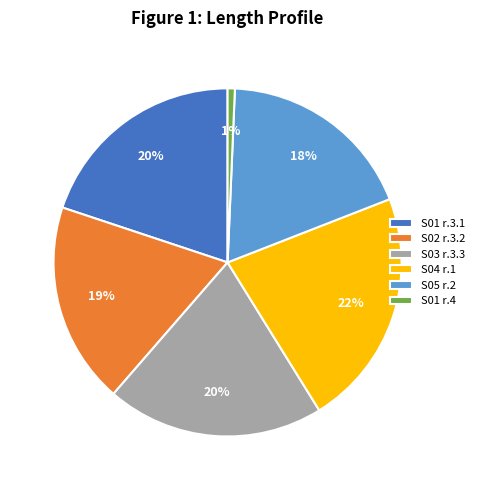

To the nearest percent, what is the difference between the largest and smallest slice percentages?

21%